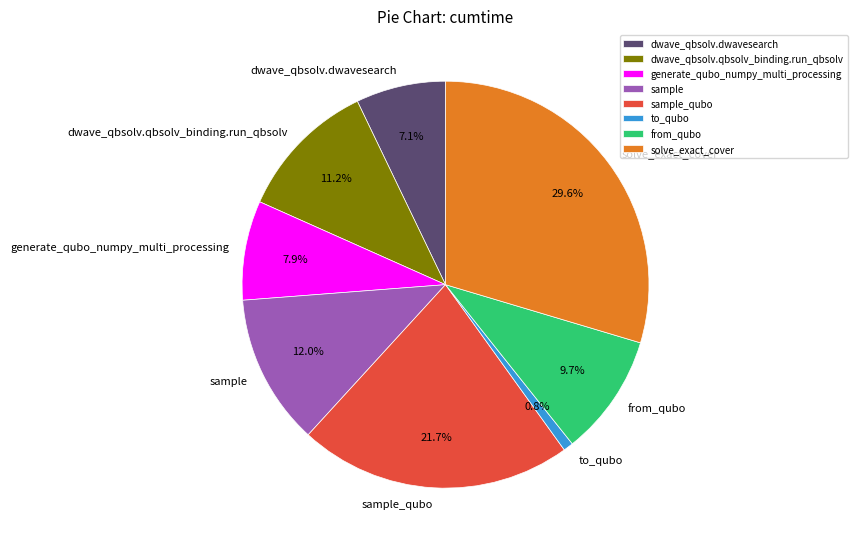

To the nearest percent, what is the combined percentage of dwave_qbsolv.qbsolv_binding.run_qbsolv and to_qubo?

12%